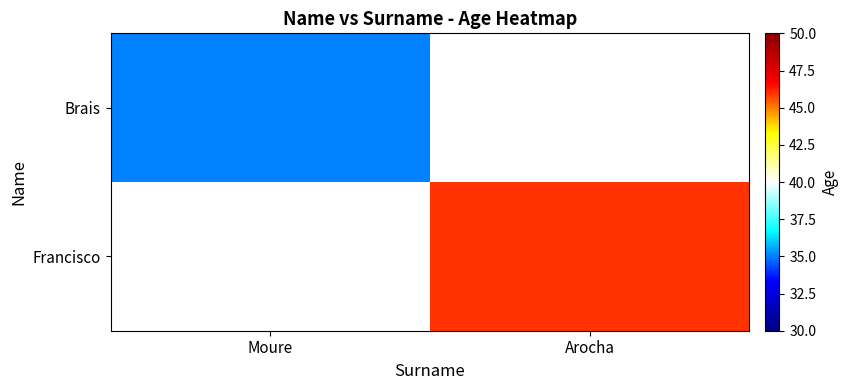

True or false: Francisco has a value of 13.7 at Arocha.

False